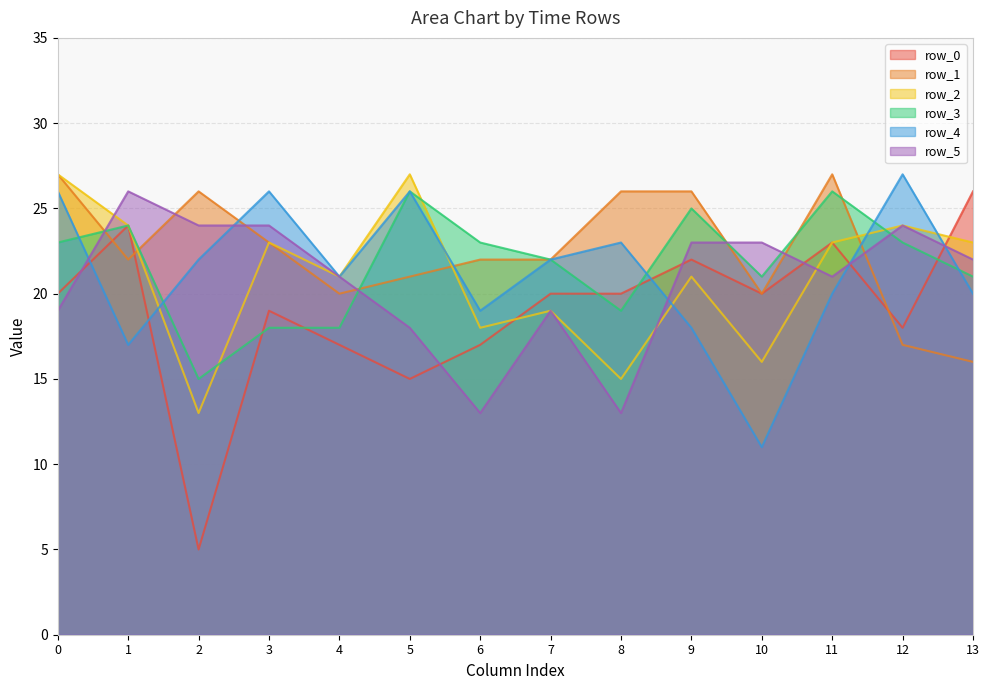

Does the chart display data point markers on the line(s)?

No